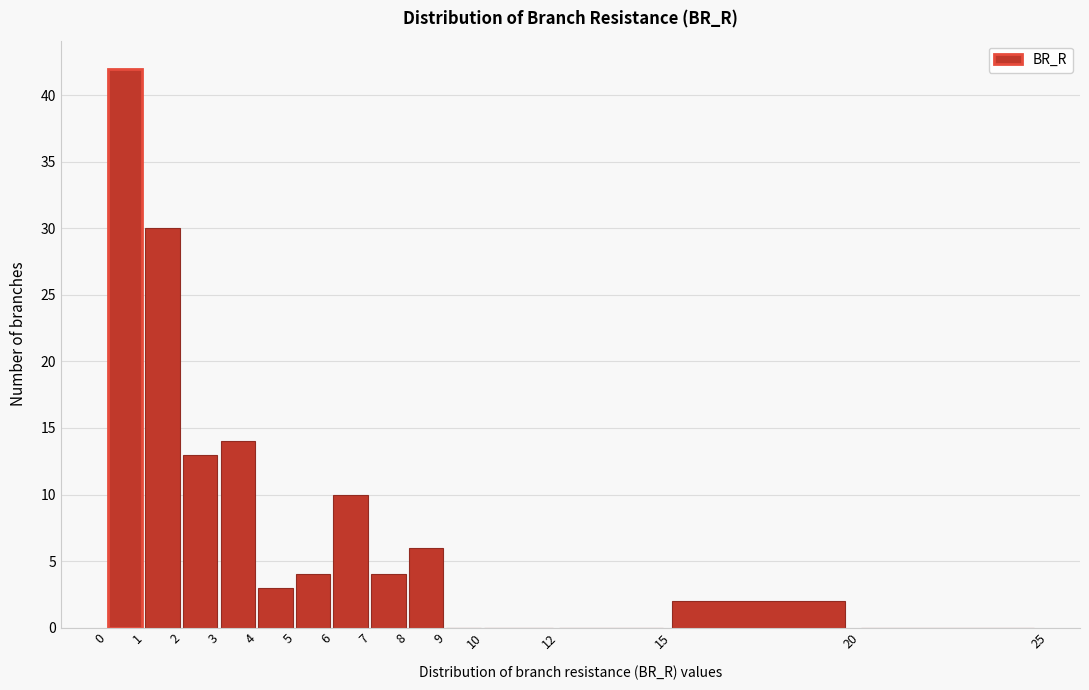

Over which range of the x-axis is the bar tallest?

0 to 1